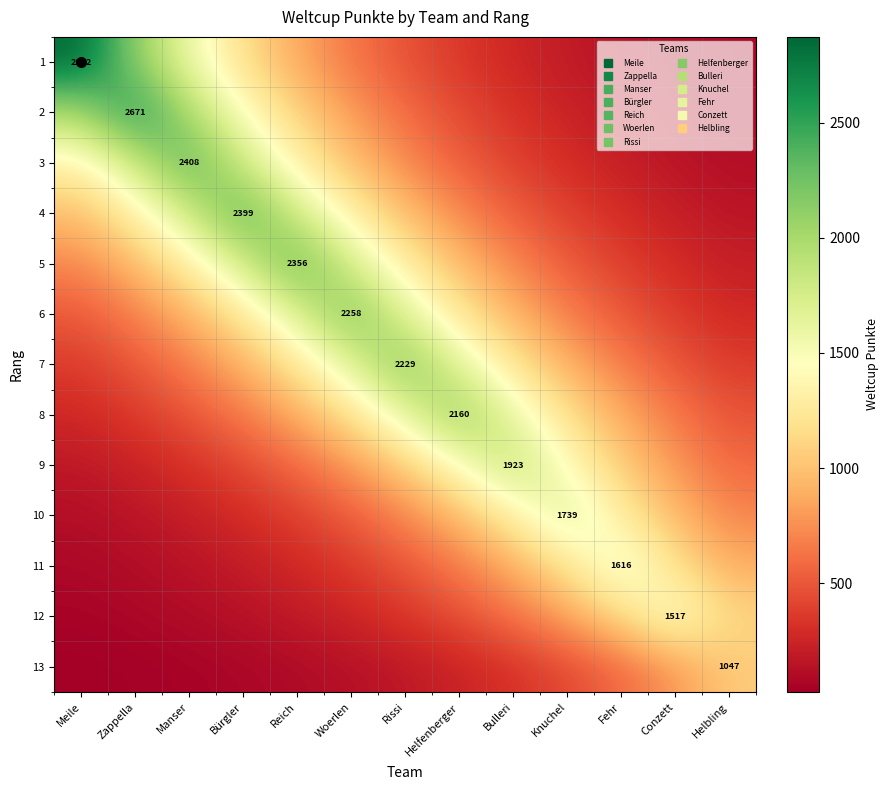

What is the minimum value shown in the chart?

28.6